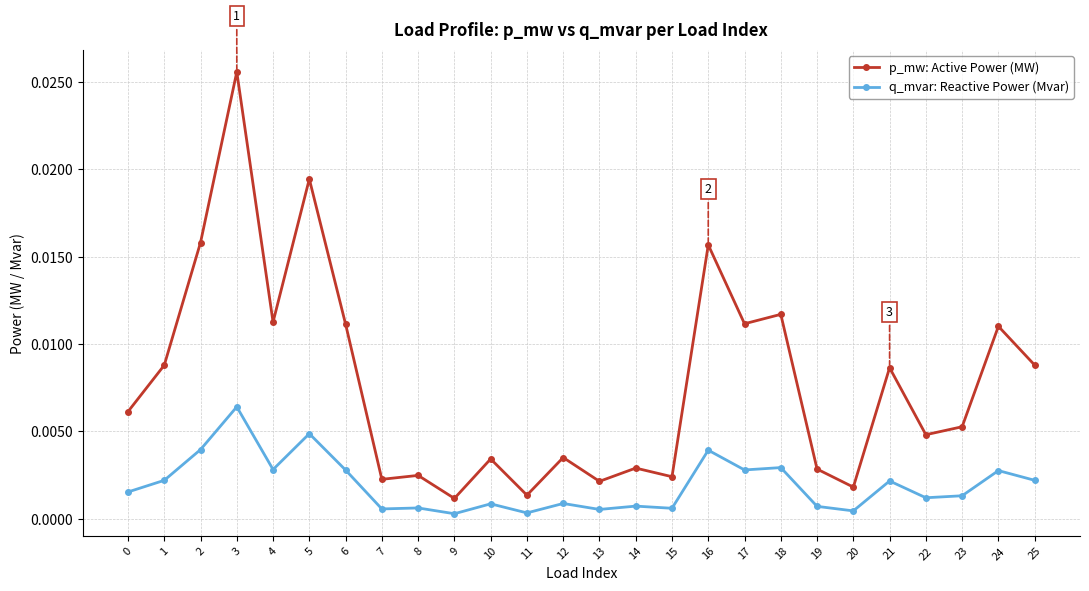

True or false: p_mw: Active Power (MW) and q_mvar: Reactive Power (Mvar) cross at least once.

False